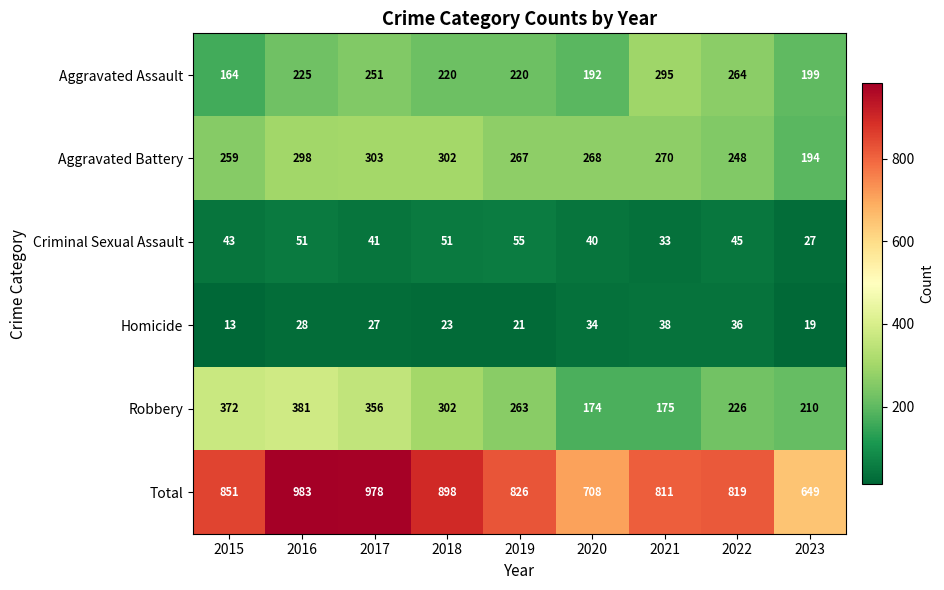

What is the maximum value shown in the chart?

983